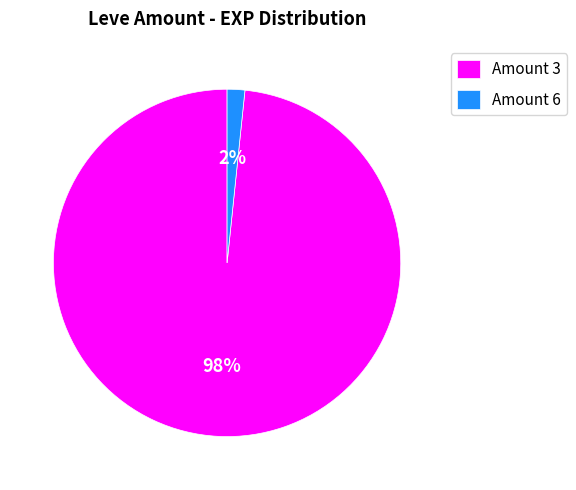

True or false: Amount 6 accounts for 2% of the total.

True